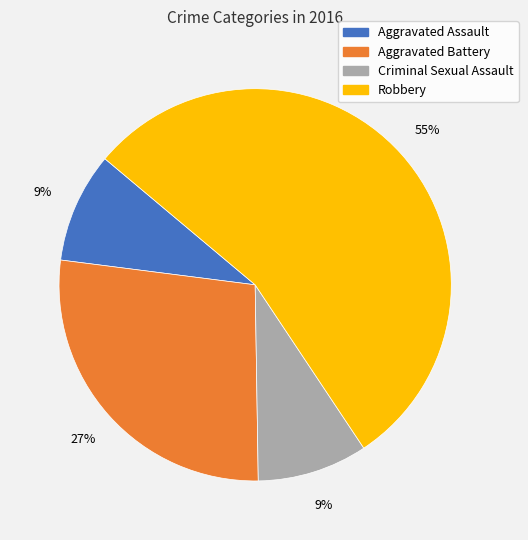

Approximately how many times larger is the value at Aggravated Assault compared to Criminal Sexual Assault?

1.0